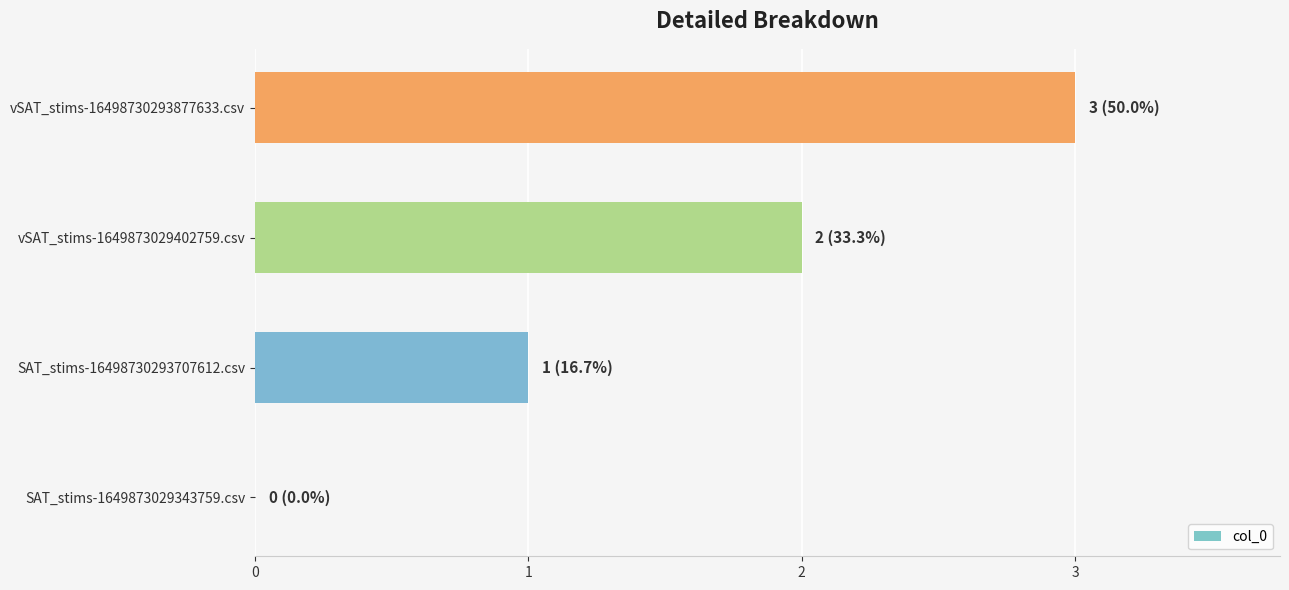

What is the change in value from SAT_stims-1649873029343759.csv to SAT_stims-16498730293707612.csv?

+1